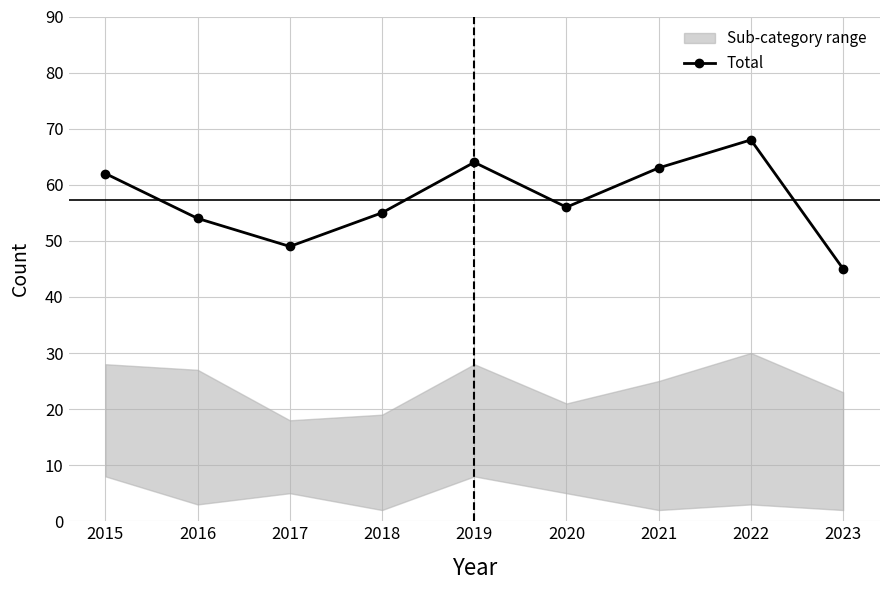

Rank the categories by value from lowest to highest.

2023, 2017, 2016, 2018, 2020, 2015, 2021, 2019, 2022